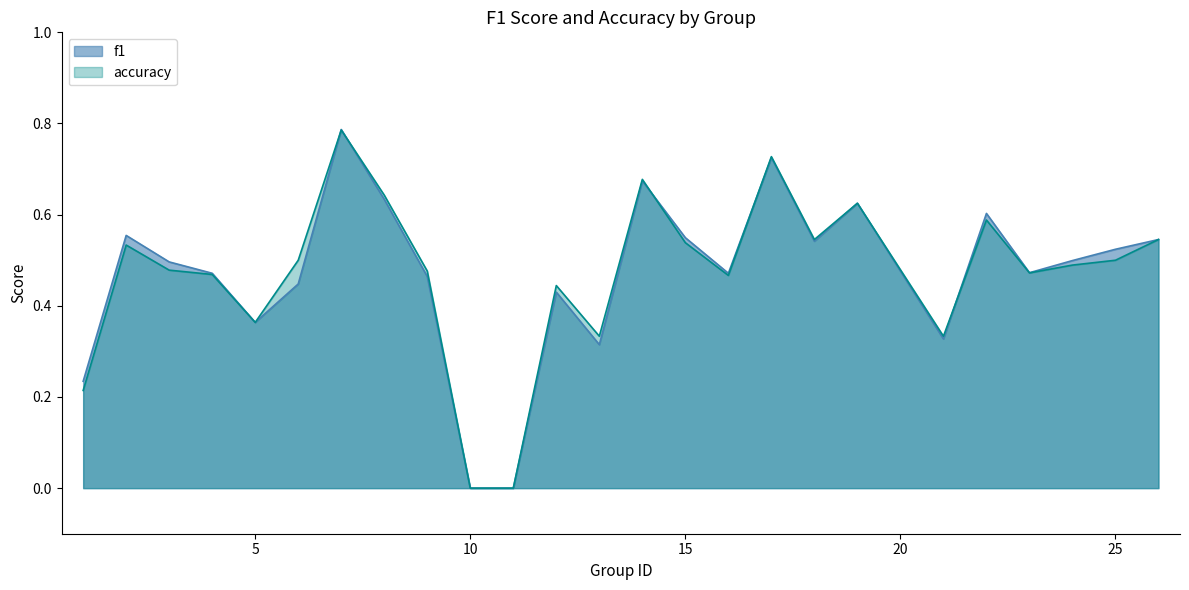

How many lines are shown in the chart?

2